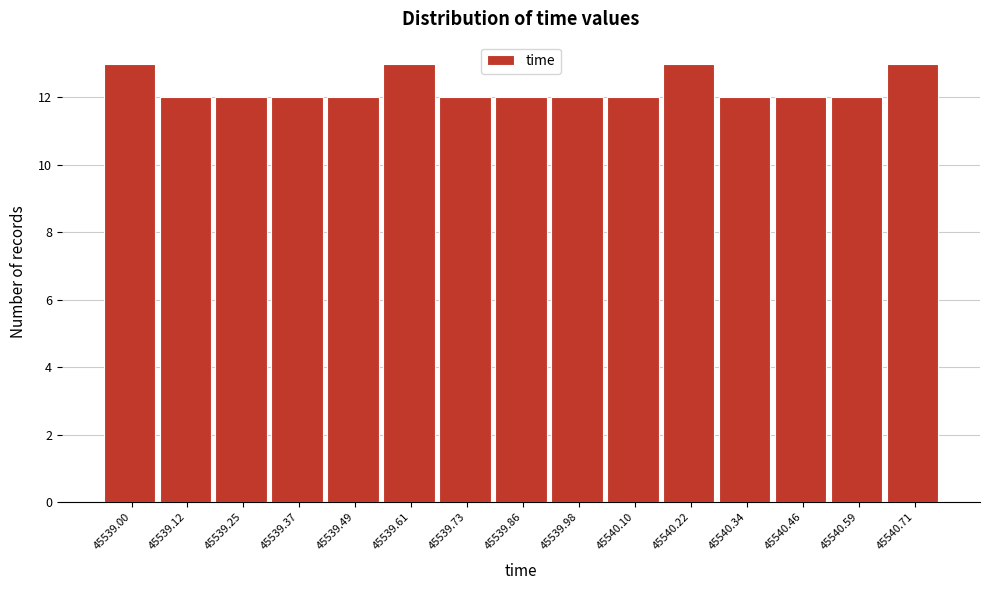

What is the height of the bar covering 45539.306 to 45539.428 on the x-axis? Neither the bar edges nor the heights are printed on the chart, so give them approximately, as read against the axes.

12